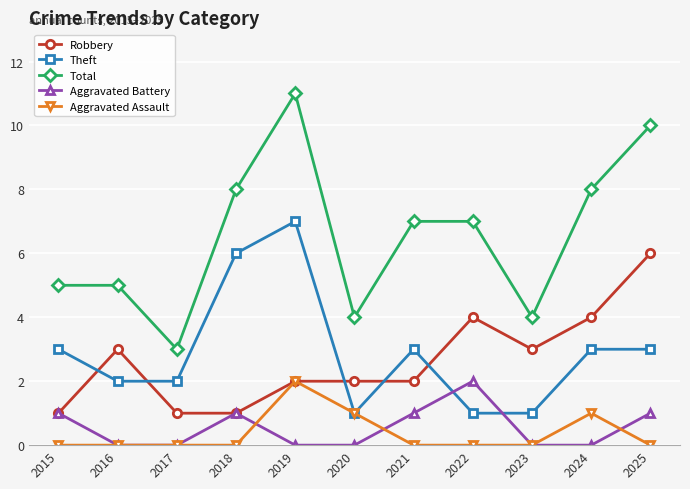

What is the difference between the maximum and minimum values in the Aggravated Battery series?

2